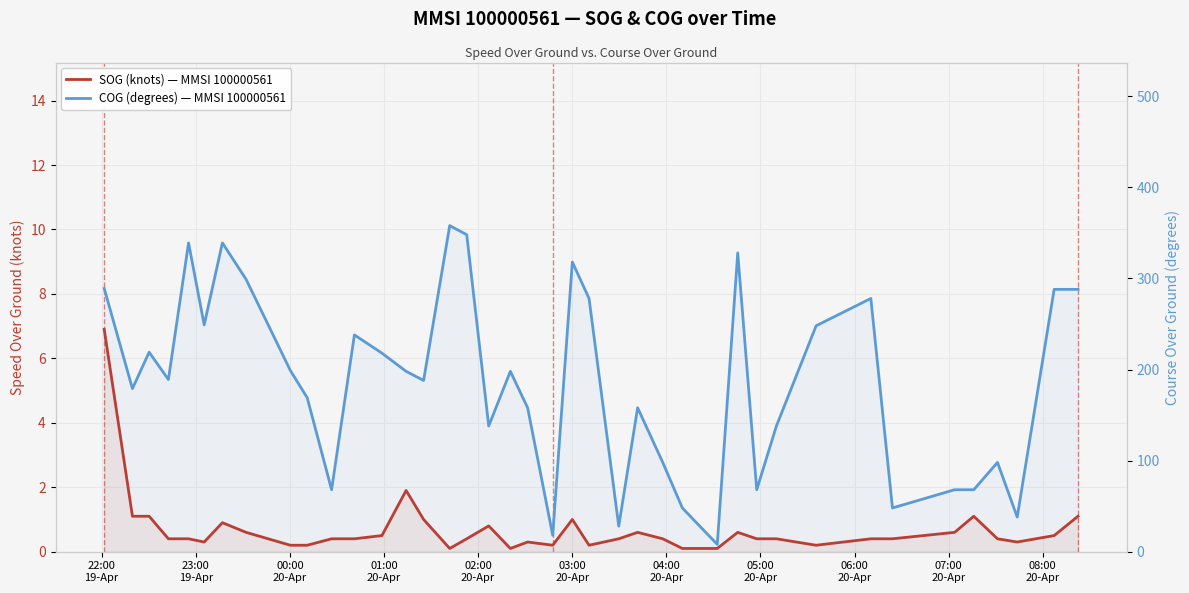

Does the chart display data point markers on the line(s)?

No